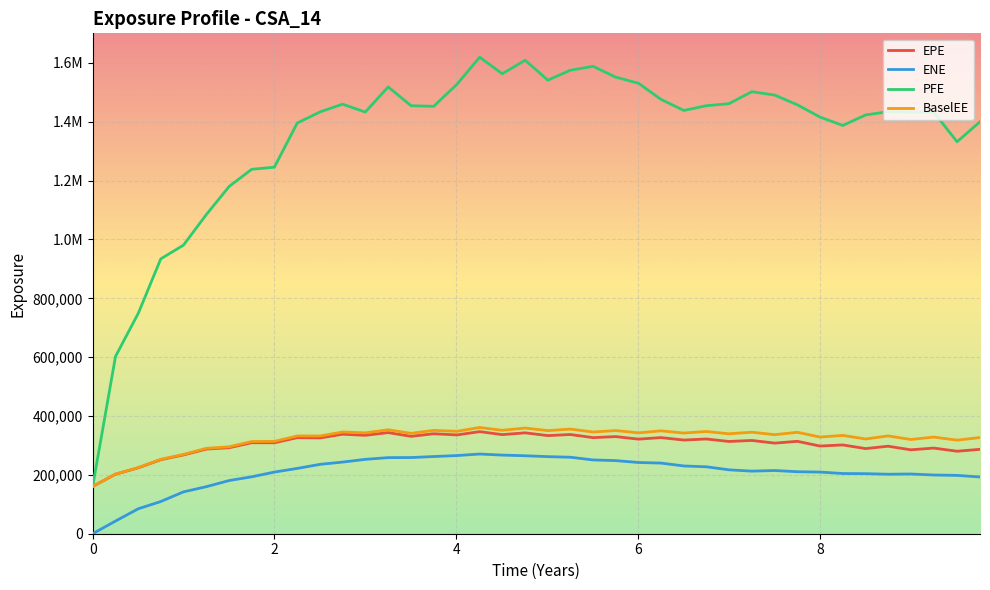

True or false: ENE and BaselEE intersect in this chart.

False